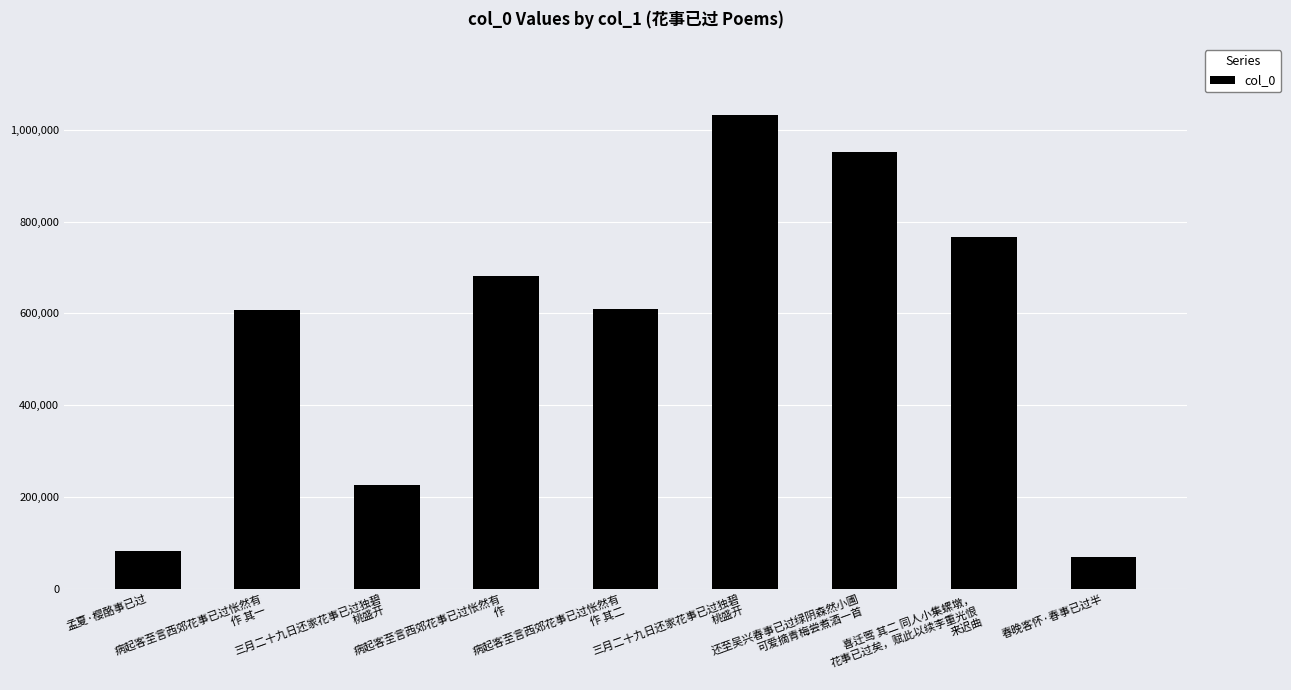

How many bars are there in total?

9